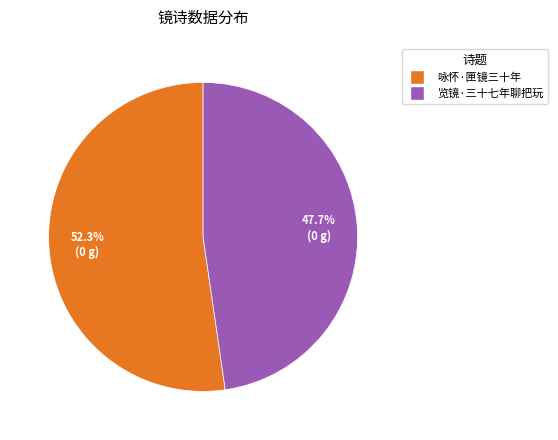

Which has a higher value, 览镜·三十七年聊把玩 or 咏怀·匣镜三十年?

咏怀·匣镜三十年